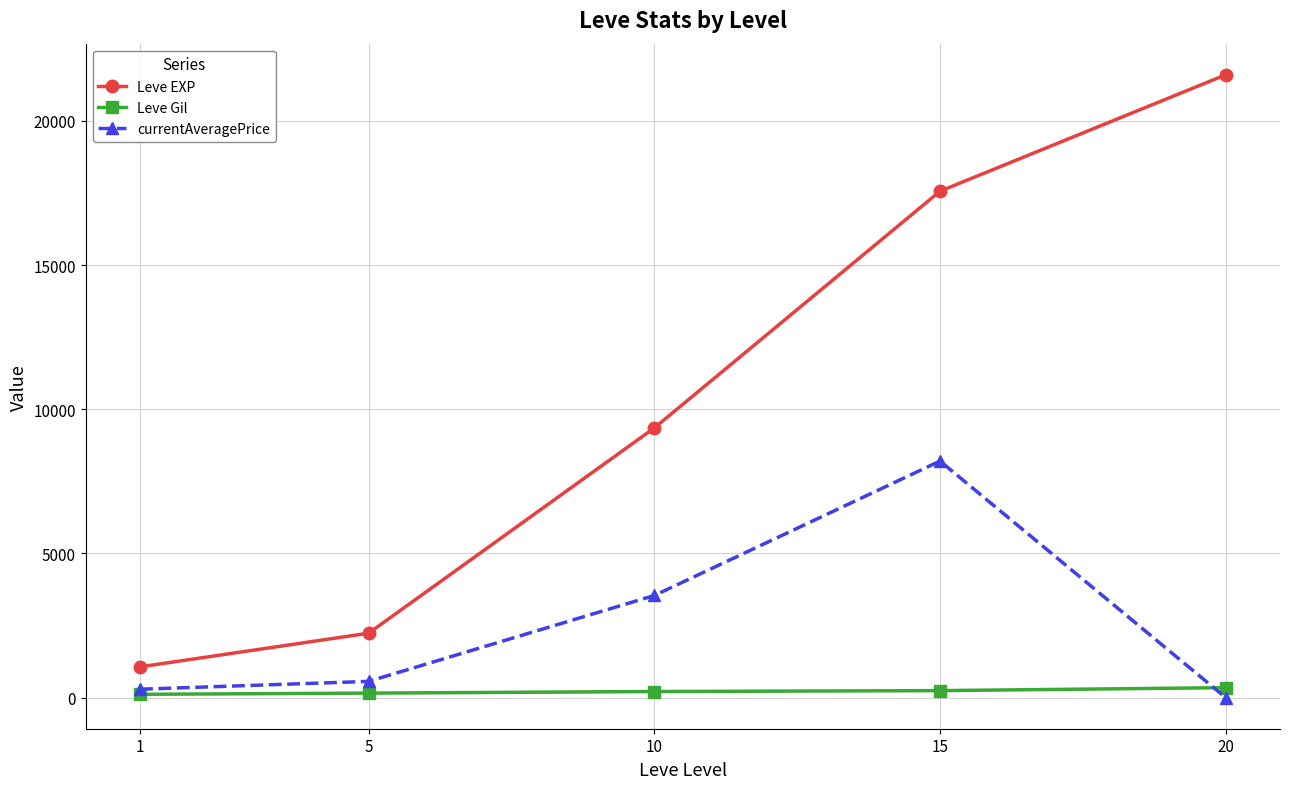

At how many categories does at least one series exceed 3866?

3